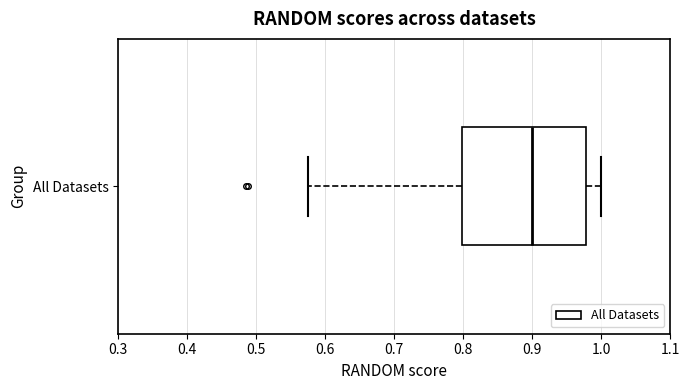

Read this box plot against the x-axis: the position of the median line, the range covered by the box, and the ends of both whiskers. The values are not printed on the chart, so give them approximately, as read against the axis.

median 0.90, box 0.80 to 0.98, whiskers 0.58 to 1.00